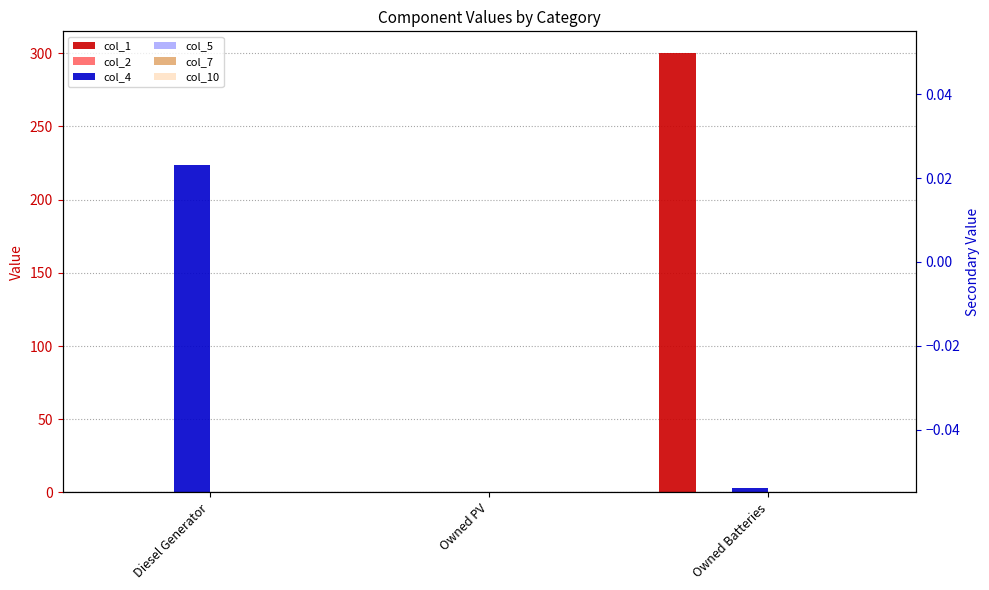

Is the value of col_5 at Owned PV greater than the value of col_4 at Owned Batteries?

No